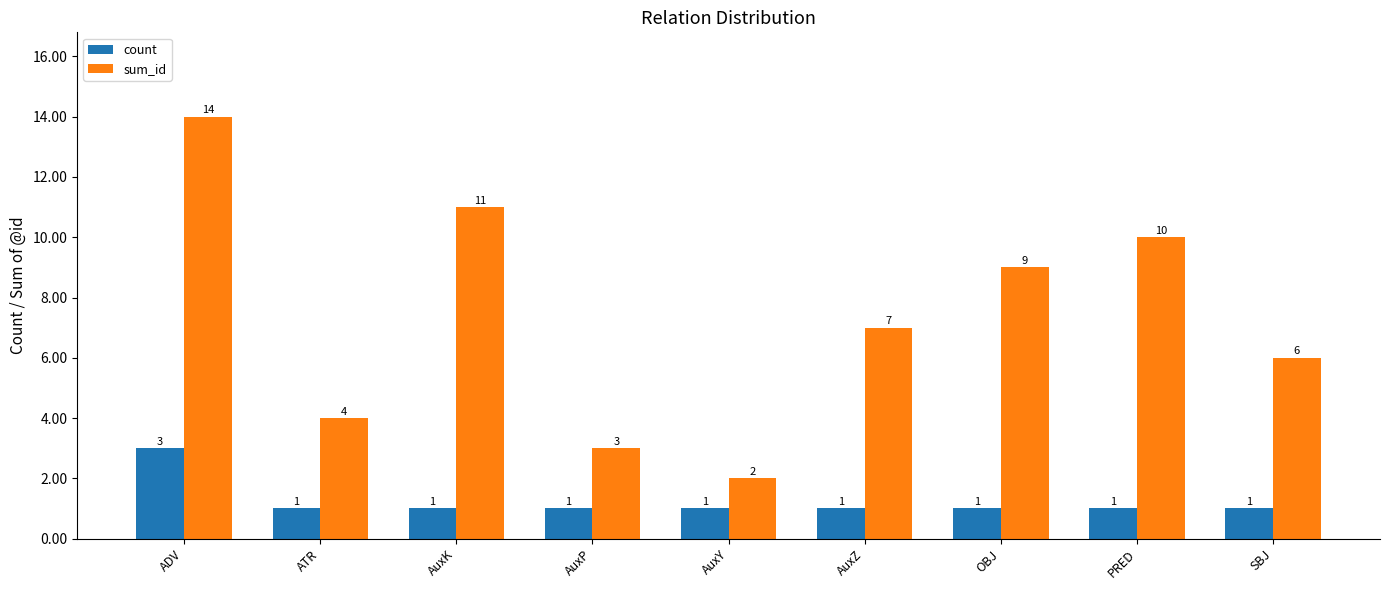

What are all the series names shown in the legend?

count, sum_id